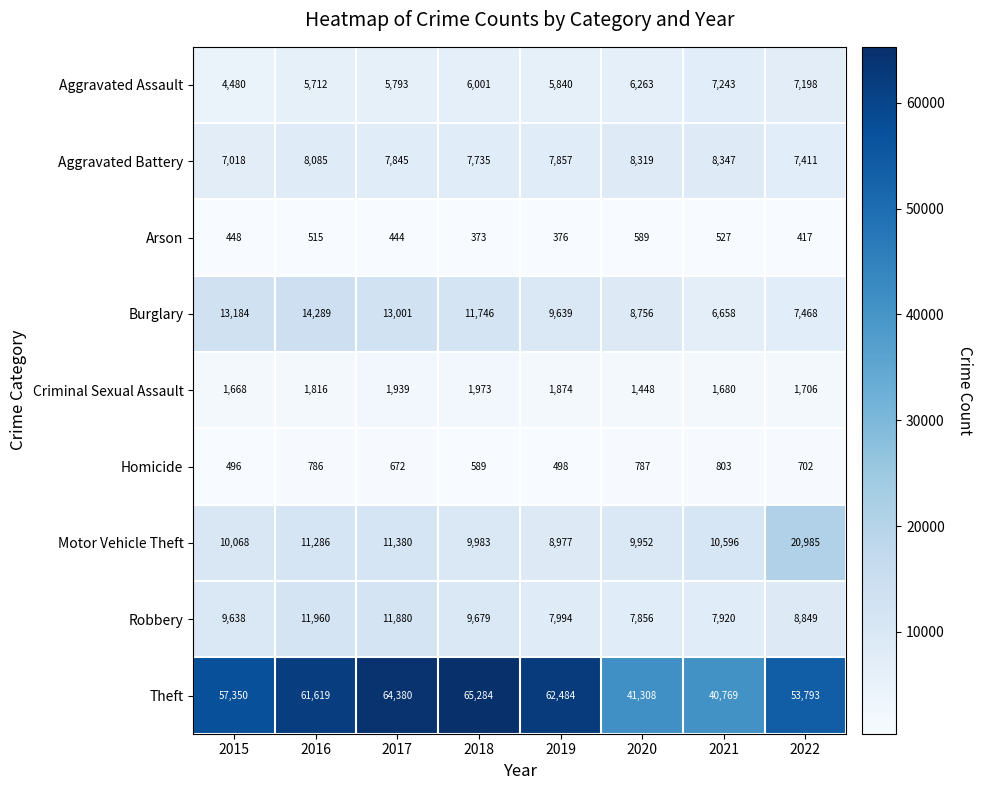

What is the difference between the highest and lowest values at 2019?

62108